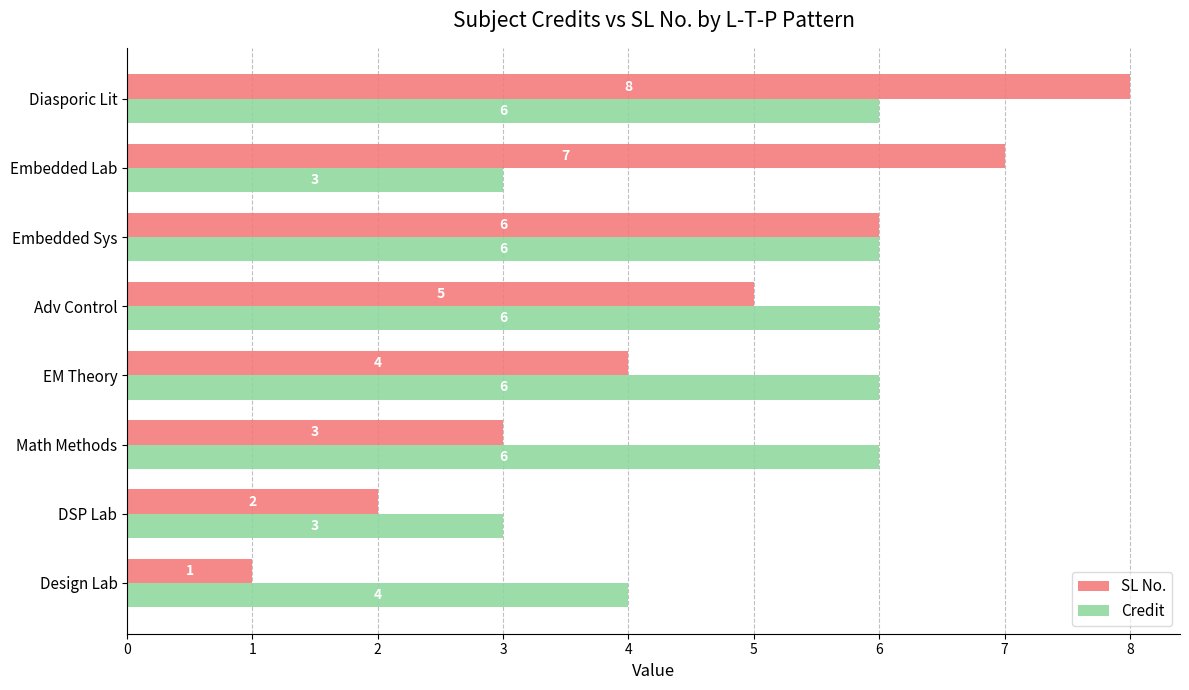

What is the sum of the Credit values at DSP Lab and Design Lab?

7